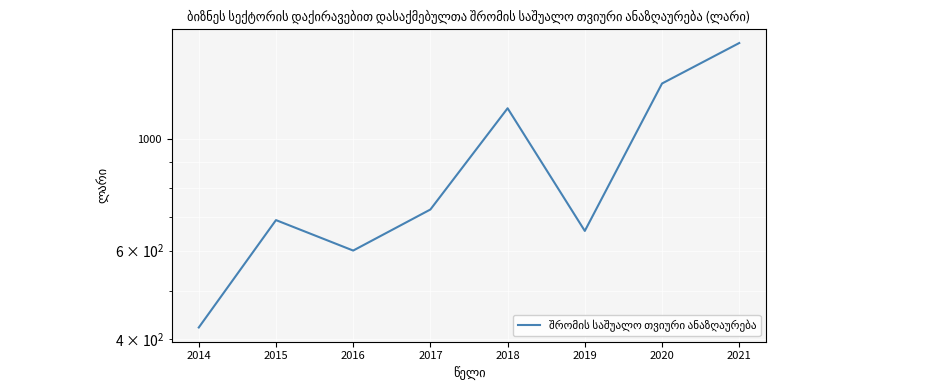

How many points are lower than both their immediate neighbors (excluding endpoints)?

2